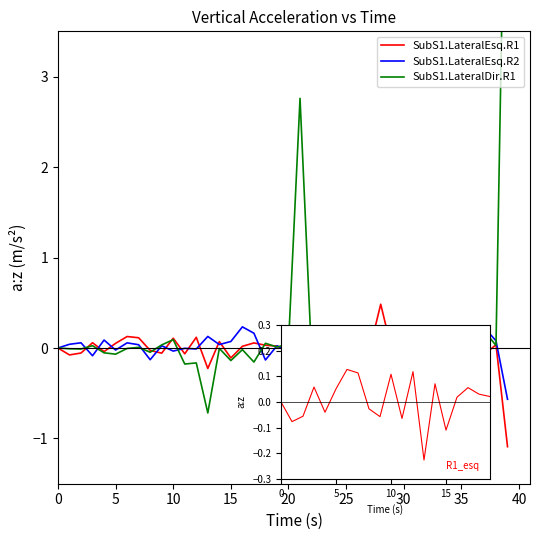

What is the label of the 4th point from the right?

36